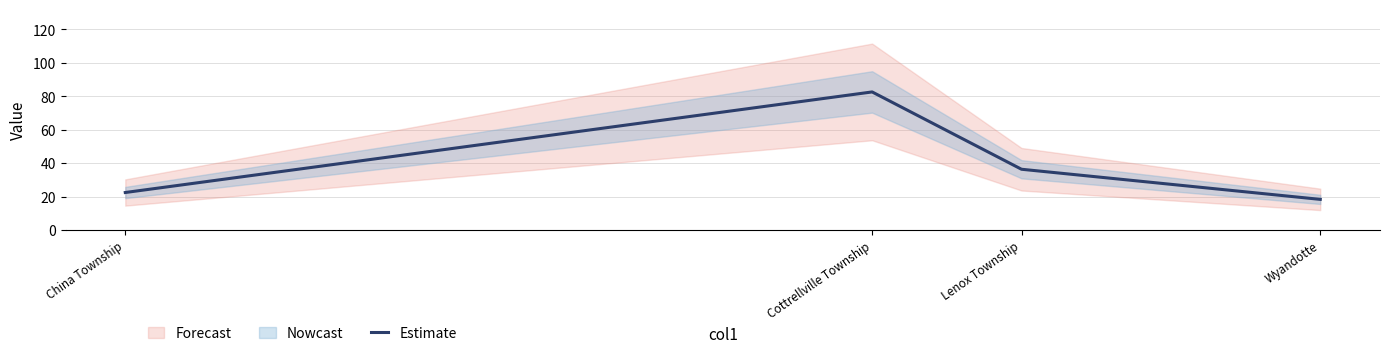

At which category does the chart reach its peak across all series?

Cottrellville Township